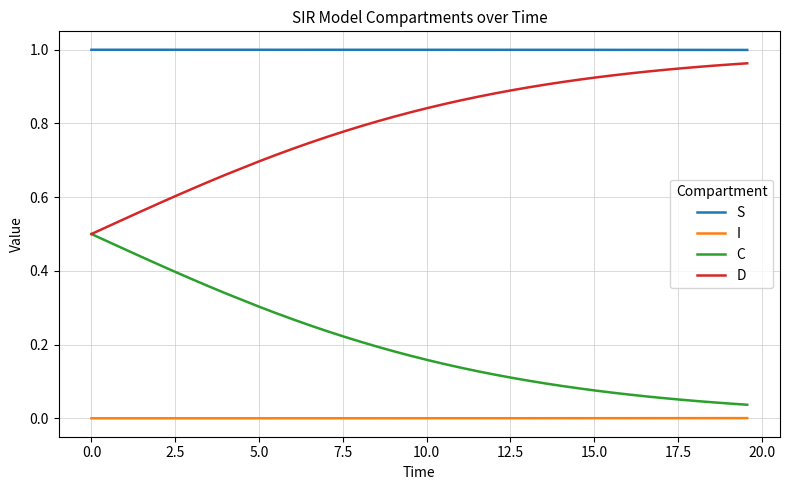

Is this an area chart (filled region under the line)?

No